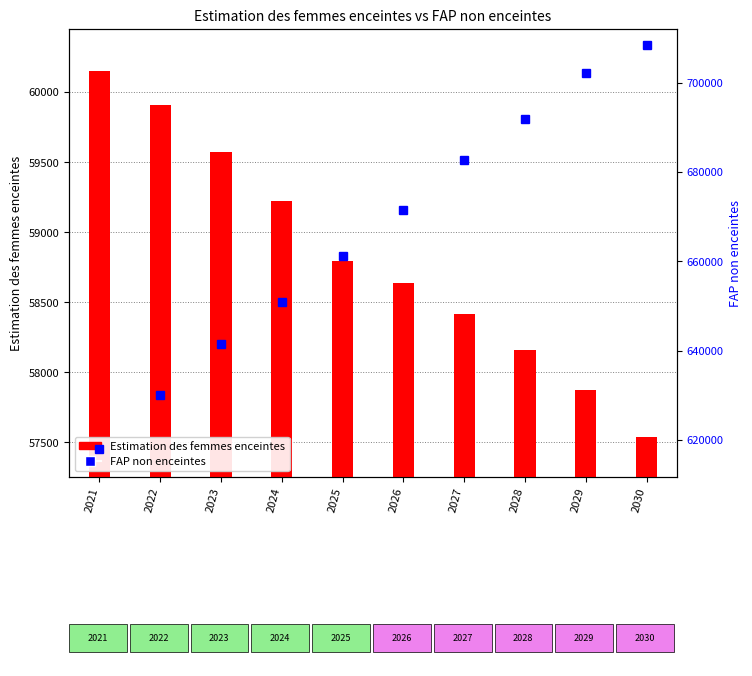

Reading left to right, list all the values displayed in this chart.

Estimation des femmes enceintes: 2021=60149.7	2022=59905.6	2023=59573.6	2024=59225.5	2025=58792.5	2026=58639.8	2027=58413.4	2028=58158.3	2029=57874.4	2030=57541.3
FAP non enceintes: 2021=617850.3	2022=630094.4	2023=641426.4	2024=650774.5	2025=661207.5	2026=671360.2	2027=682586.6	2028=691841.7	2029=702125.6	2030=708458.7